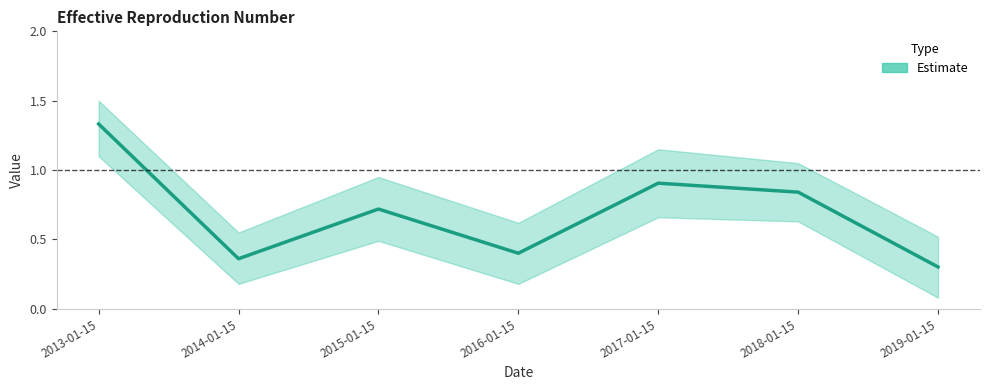

What is the sum of the values at 2014-01-15 and 2015-01-15?

1.1